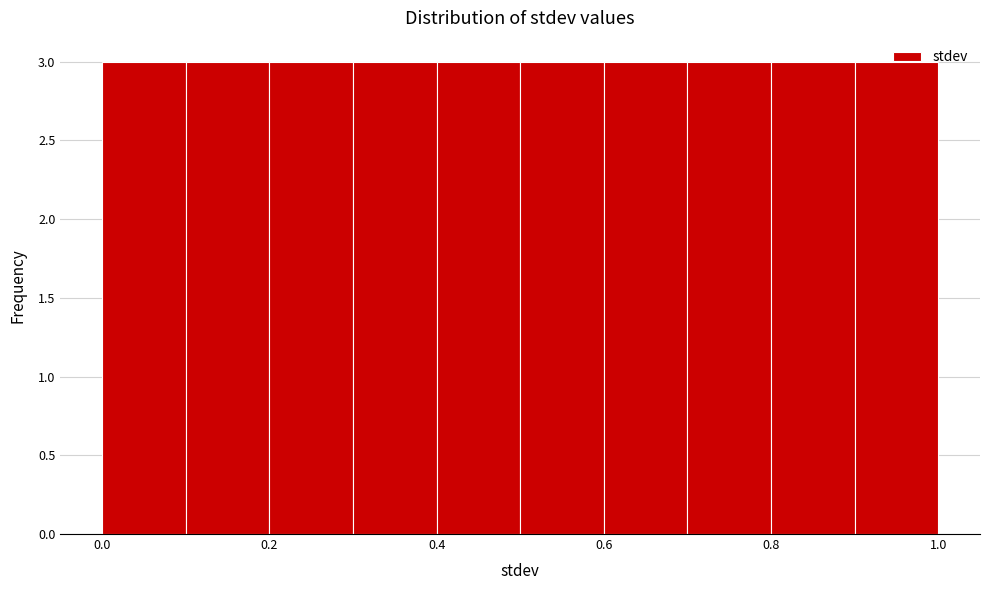

Reading left to right, transcribe this chart: for each bar, give the range it covers on the x-axis and its height. The values are not printed on the chart, so give them approximately, as read against the axis.

0.0 to 0.1: 3
0.1 to 0.2: 3
0.2 to 0.3: 3
0.3 to 0.4: 3
0.4 to 0.5: 3
0.5 to 0.6: 3
0.6 to 0.7: 3
0.7 to 0.8: 3
0.8 to 0.9: 3
0.9 to 1.0: 3